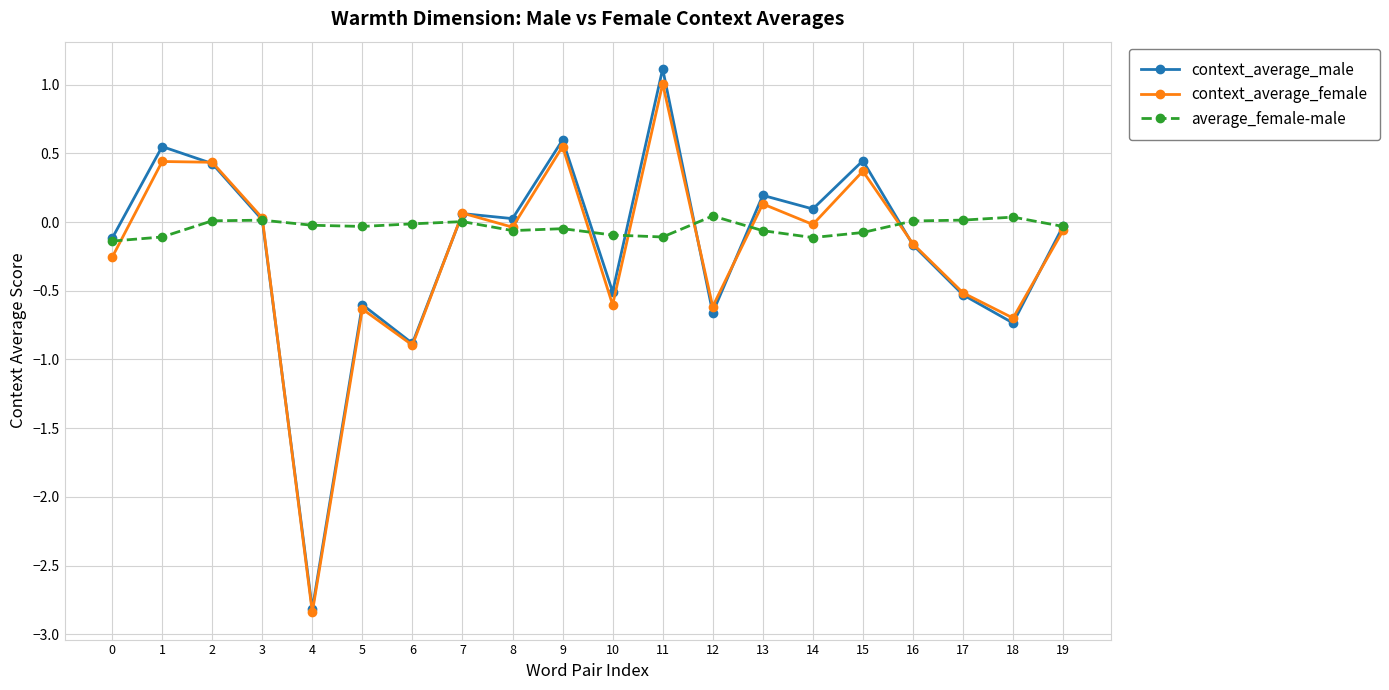

True or false: context_average_female has more than 2 points higher than both neighbors.

True